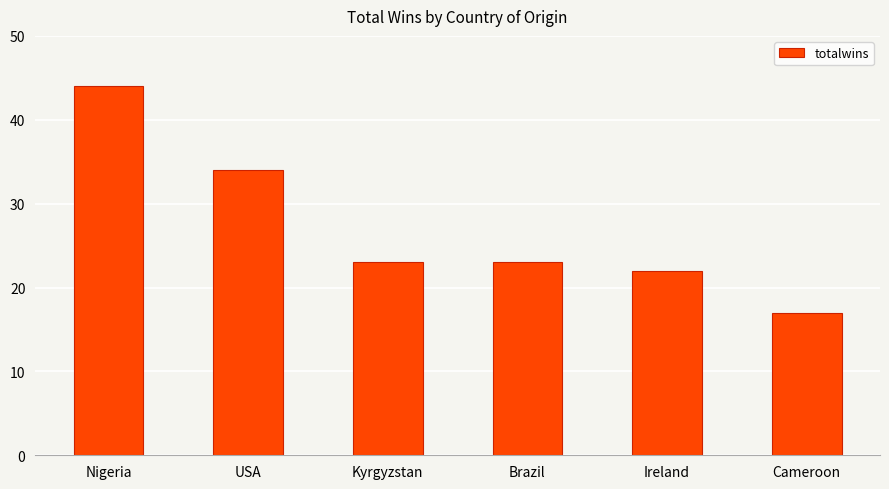

What is the difference between the values at Kyrgyzstan and Nigeria?

21